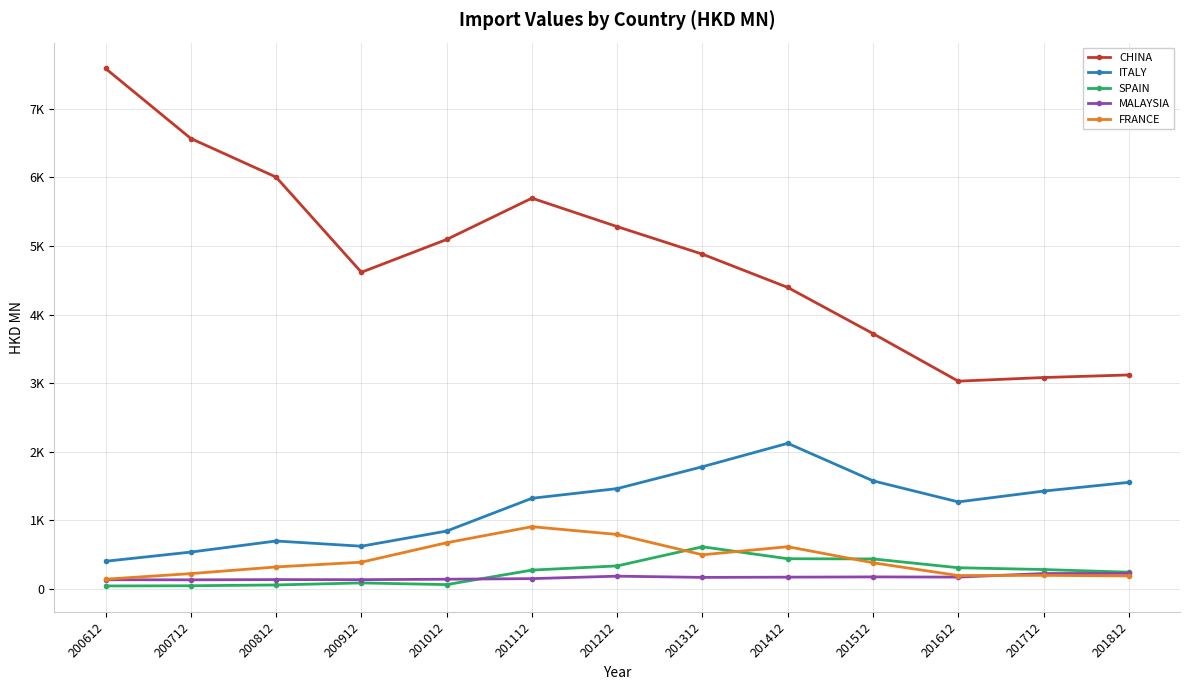

Where is ITALY nearest to the value 1264?

201612